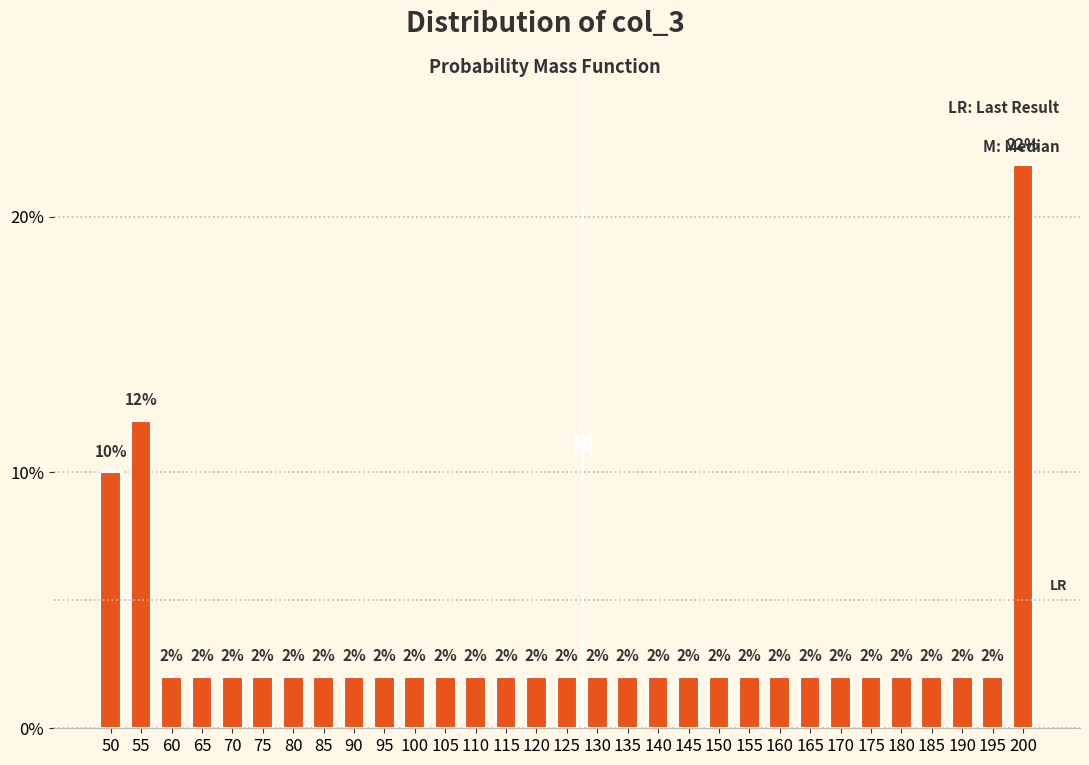

Reading right to left, list all the values displayed in this chart.

200=22	195=2	190=2	185=2	180=2	175=2	170=2	165=2	160=2	155=2	150=2	145=2	140=2	135=2	130=2	125=2	120=2	115=2	110=2	105=2	100=2	95=2	90=2	85=2	80=2	75=2	70=2	65=2	60=2	55=12	50=10